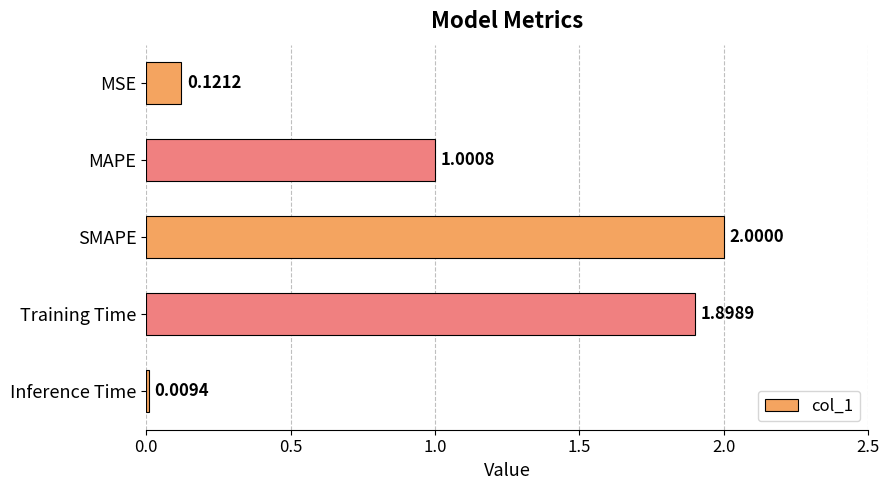

Are the bars horizontal?

Yes